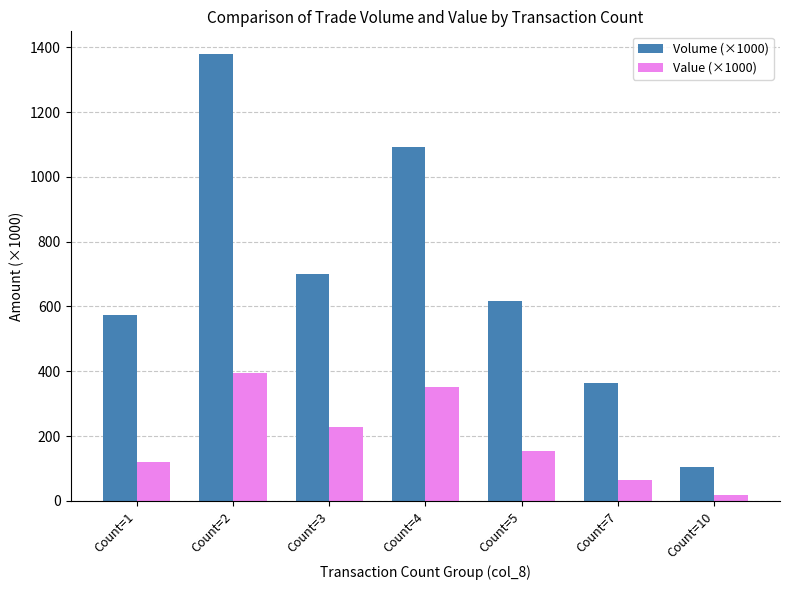

Does the chart contain stacked bars?

No